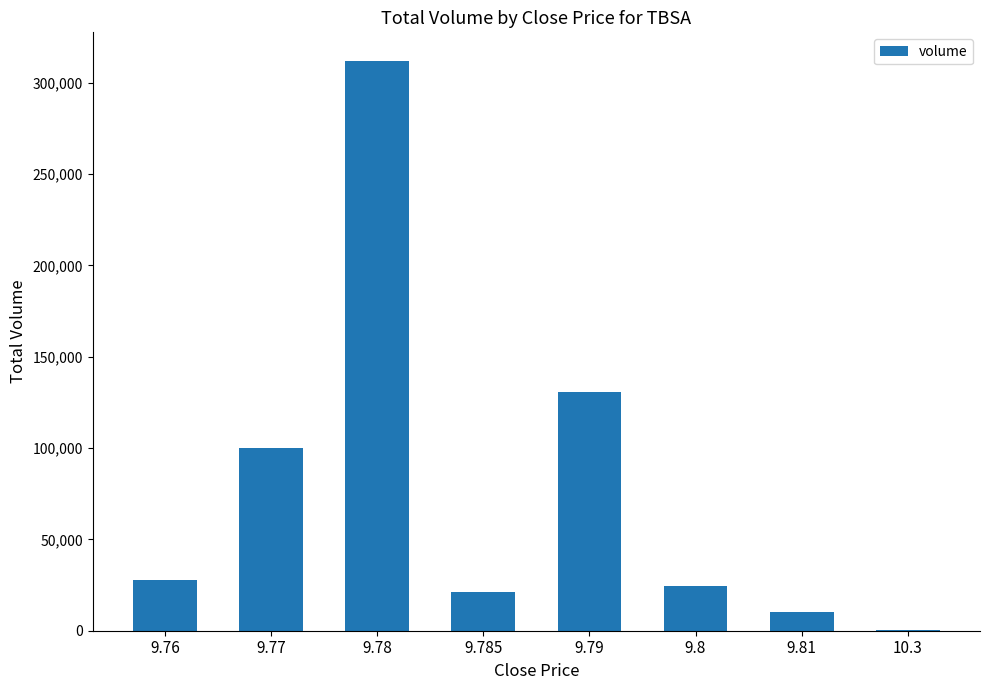

What is the difference between the values at 9.81 and 9.76?

17835